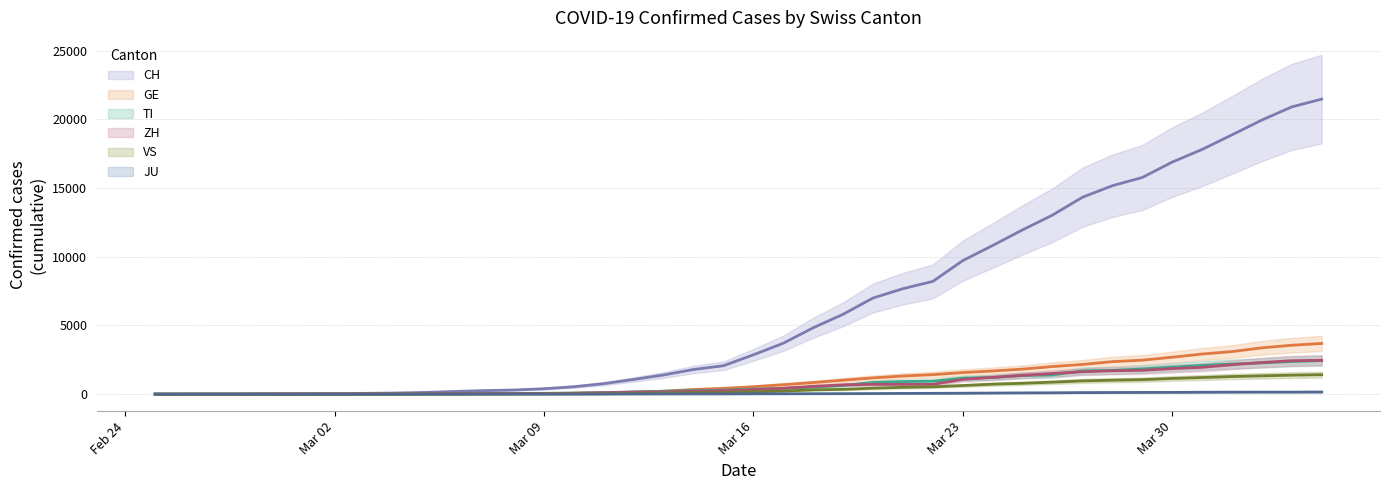

At how many categories does at least one series exceed 2818?

20